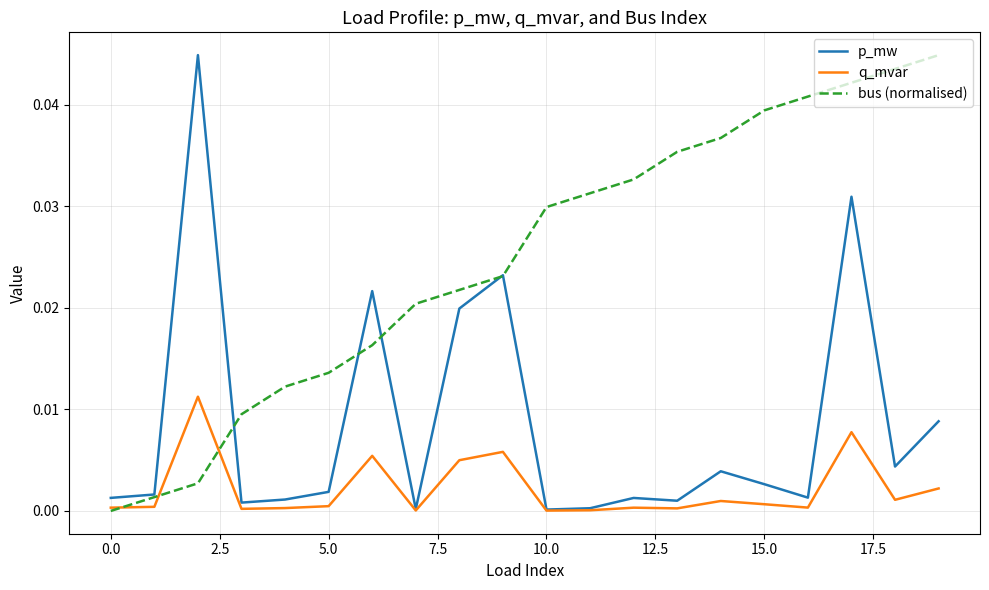

Rank the series by their average value, from highest to lowest.

bus (normalised), p_mw, q_mvar